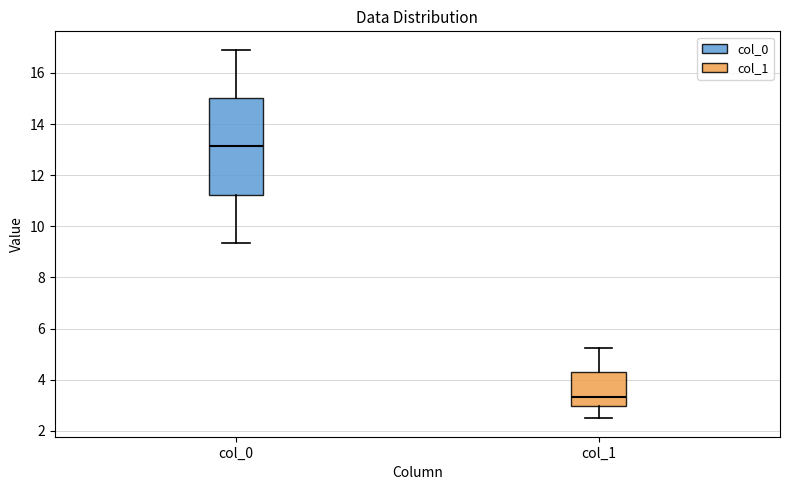

Reading left to right, transcribe this box plot: for each box, give where its median line is, the range the box spans, and where its two whiskers end, as read against the y-axis. The values are not printed on the chart, so give them approximately, as read against the axis.

col_0: median 13.2, box 11.2 to 15.0, whiskers 9.4 to 17.0
col_1: median 3.4, box 3.0 to 4.4, whiskers 2.4 to 5.2